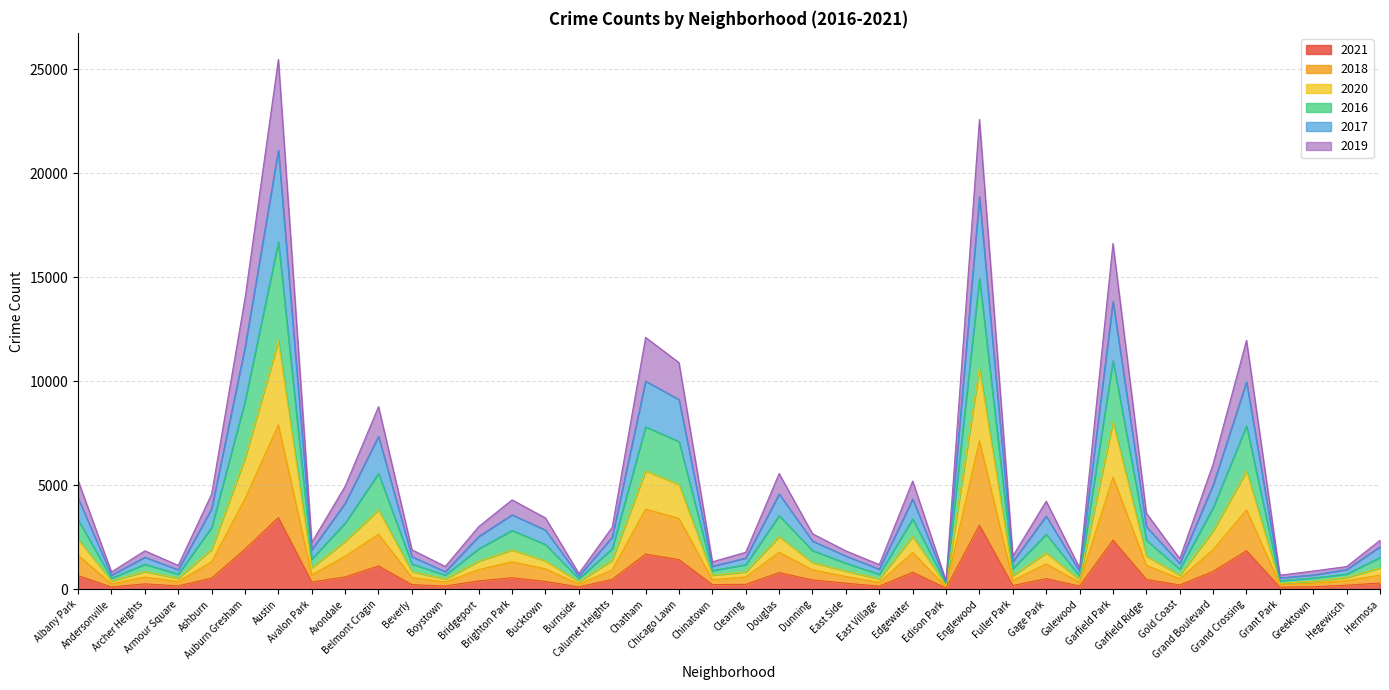

What are all the series names shown in the legend?

2021, 2018, 2020, 2016, 2017, 2019